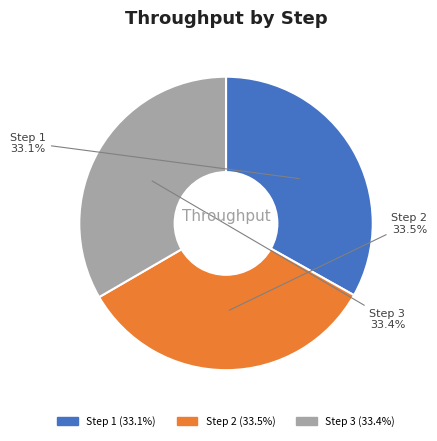

Is there any slice that represents more than half of the pie?

No